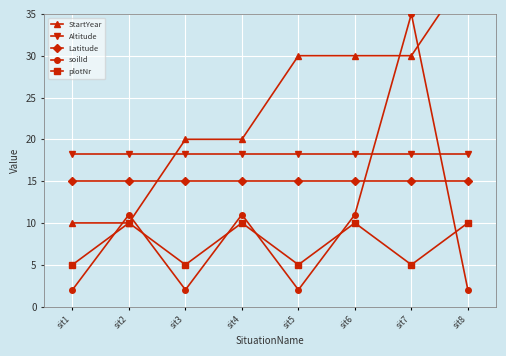

Reading left to right, extract all data points from this chart.

StartYear: 10.0	10.0	20.0	20.0	30.0	30.0	30.0	40.0
Altitude: 18.2	18.2	18.2	18.2	18.2	18.2	18.2	18.2
Latitude: 15.0	15.0	15.0	15.0	15.0	15.0	15.0	15.0
soilId: 2.0	11.0	2.0	11.0	2.0	11.0	35.0	2.0
plotNr: 5.0	10.0	5.0	10.0	5.0	10.0	5.0	10.0